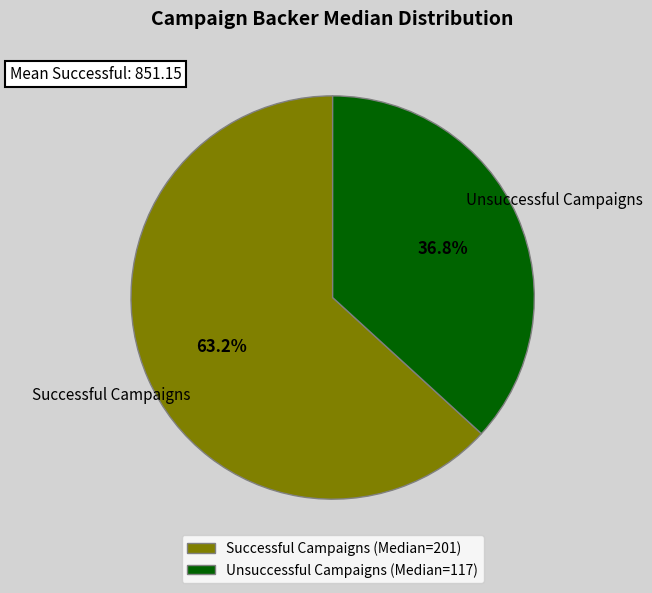

How much of the chart is everything except Successful Campaigns?

36.8%